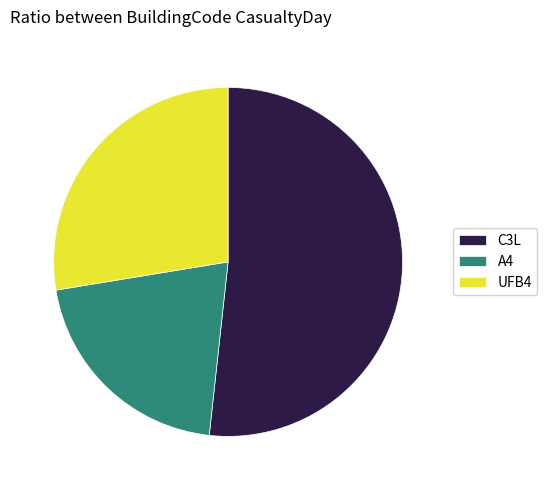

The UFB4 slice represents 16% of the pie. True or false?

False